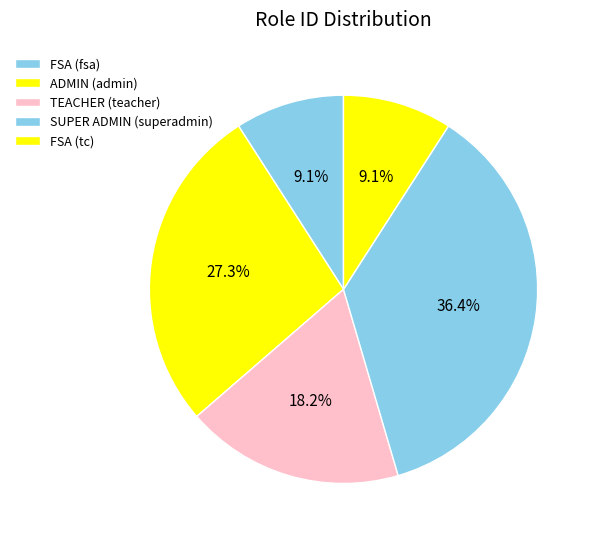

True or false: TEACHER (teacher) accounts for 18% of the total.

True